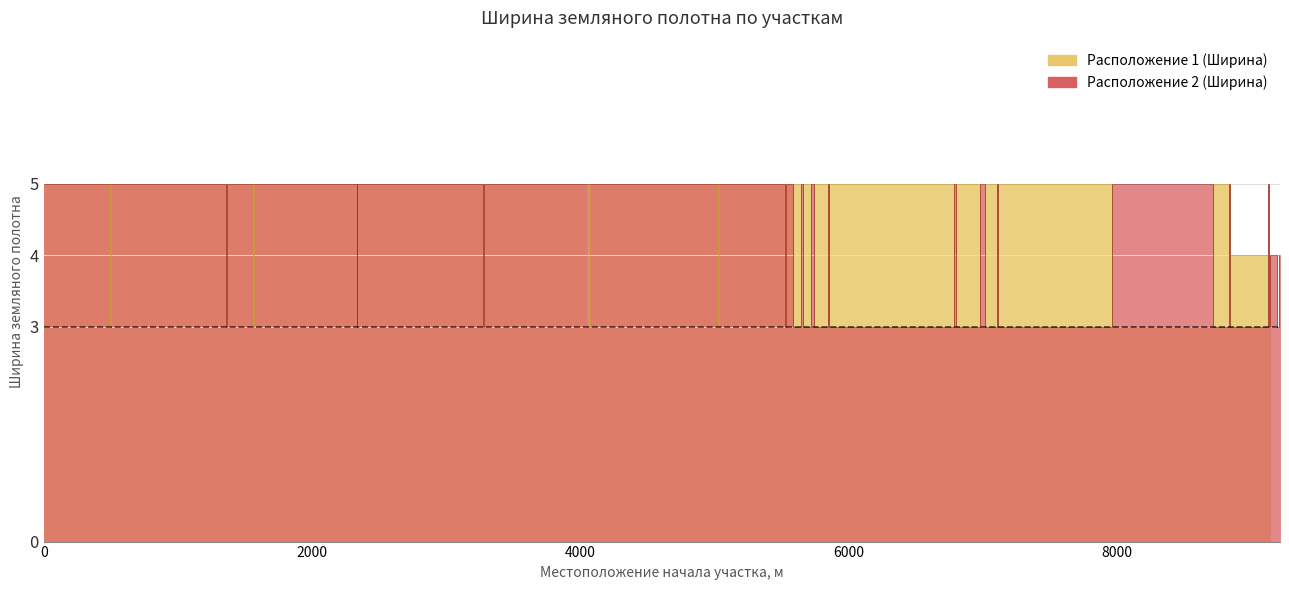

How many data points in Расположение 1 (Ширина) are less than 4?

15